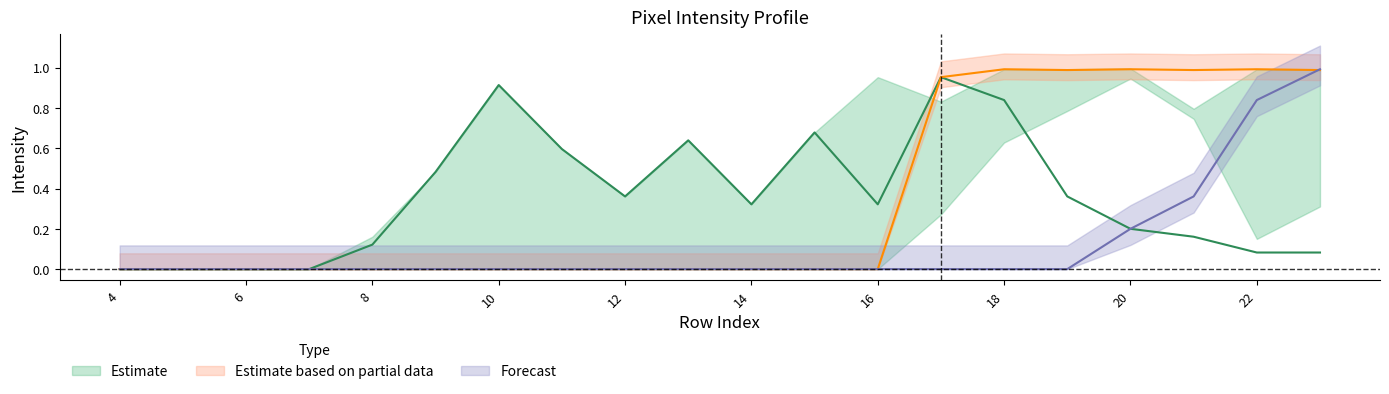

At how many categories does at least one series exceed 0?

16